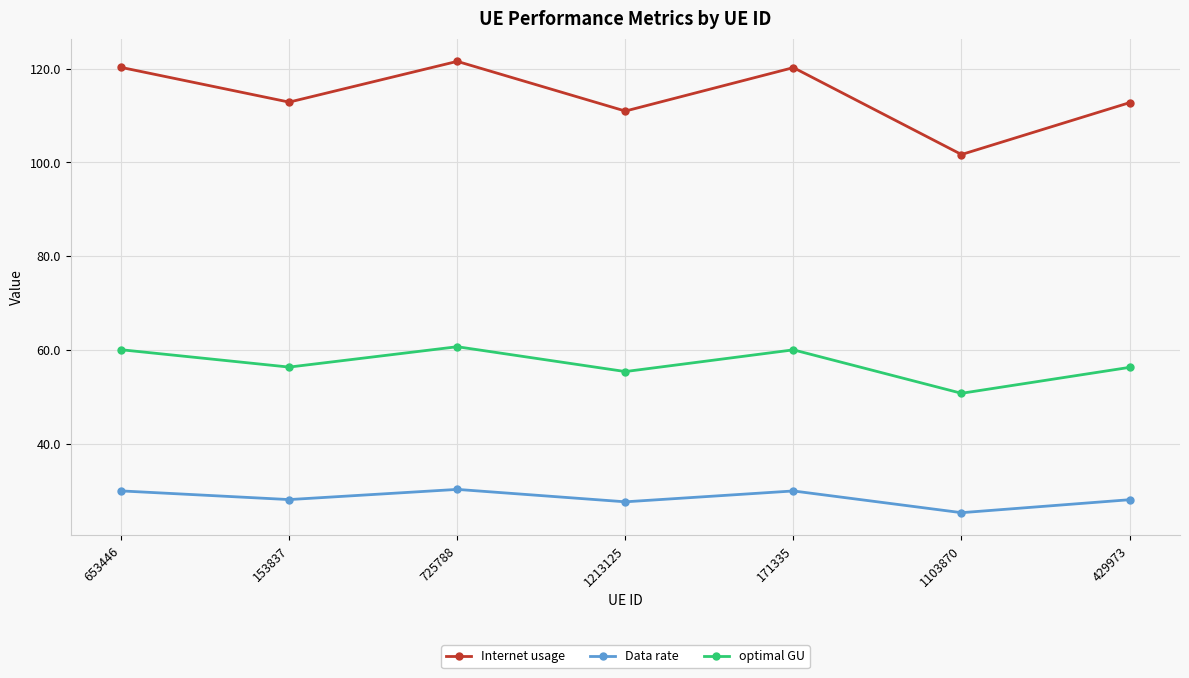

What is the difference between the maximum and minimum values in the optimal GU series?

9.9